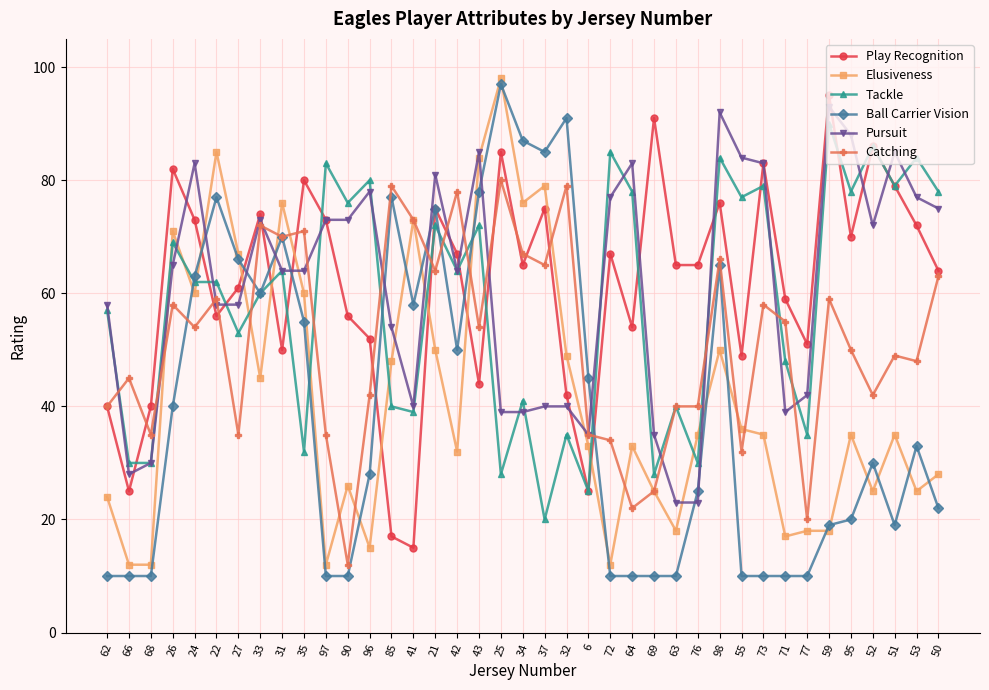

What is the sum of the Ball Carrier Vision values at 62 and 43?

88